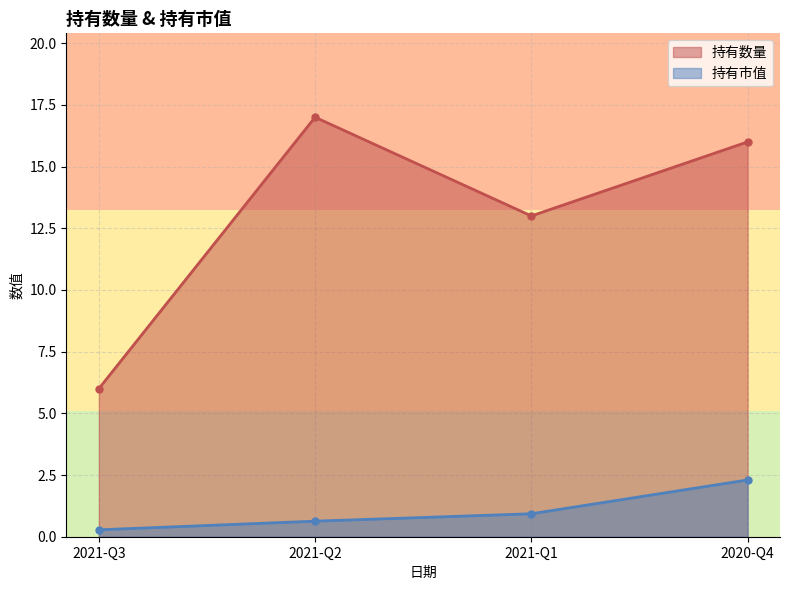

At 2021-Q3, list the series in order from smallest to largest.

持有市值, 持有数量